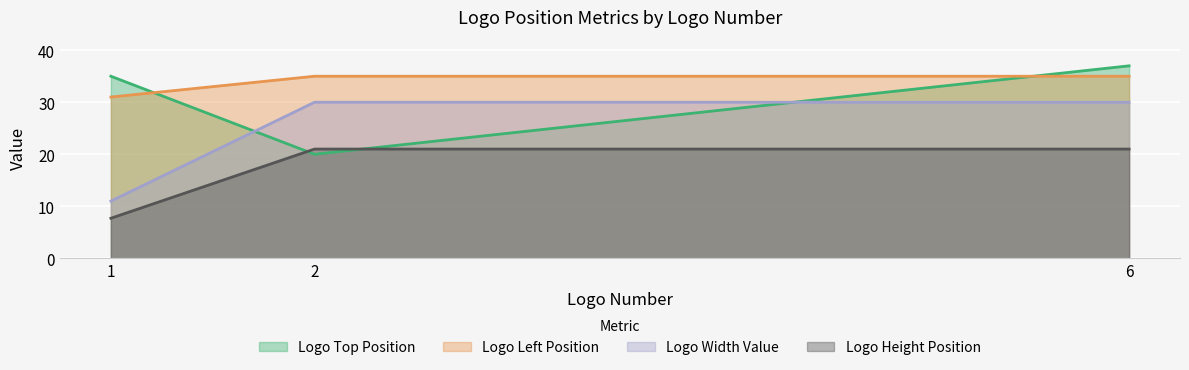

What is the average value of the Logo Height Position series?

16.6